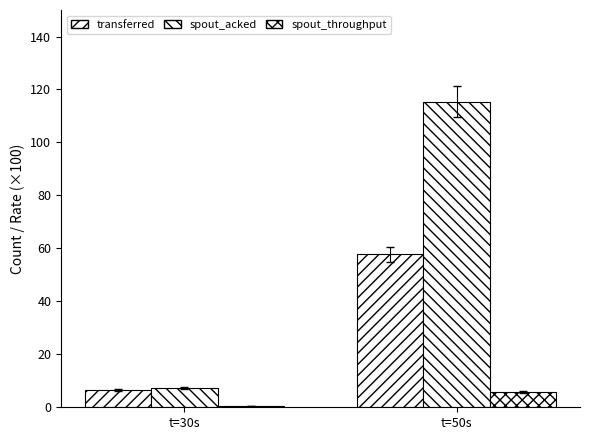

Count the number of categories in the chart.

2